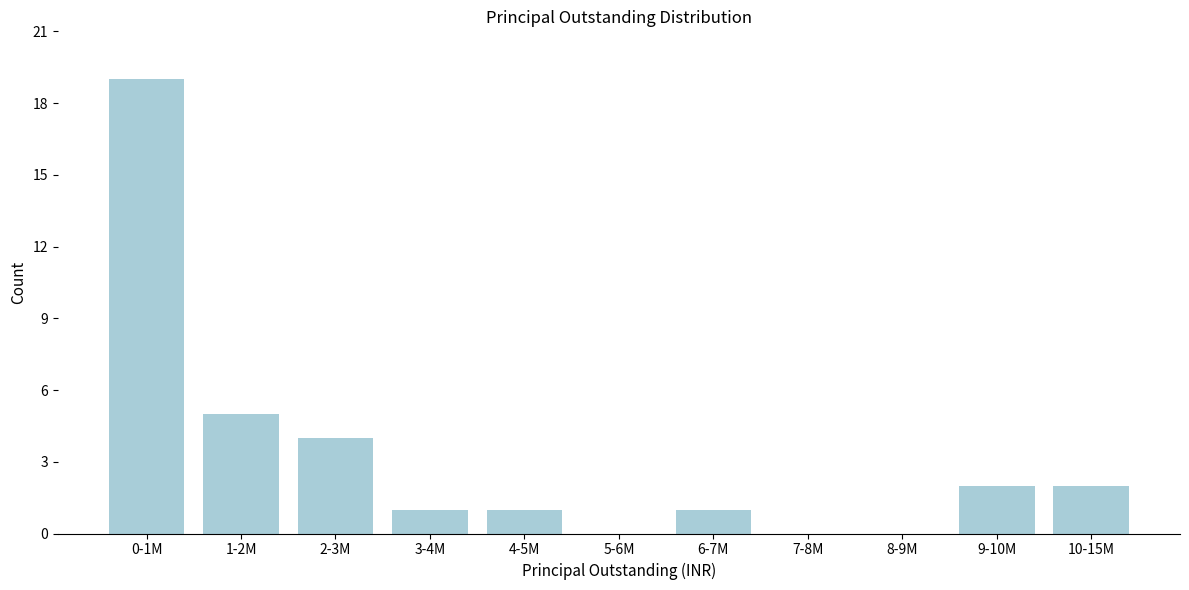

Reading right to left, list all the values displayed in this chart.

10-15M=2	9-10M=2	8-9M=0	7-8M=0	6-7M=1	5-6M=0	4-5M=1	3-4M=1	2-3M=4	1-2M=5	0-1M=19